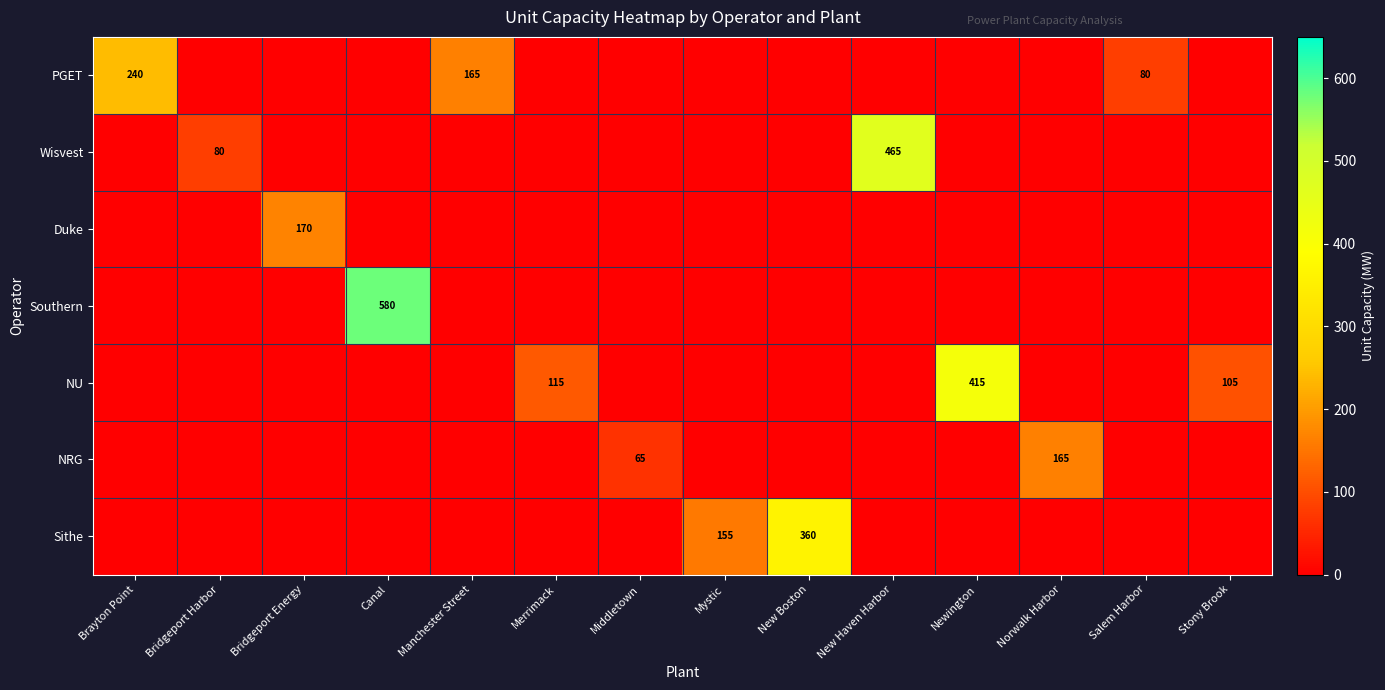

The value of Duke at Bridgeport Energy is 44. True or false?

False